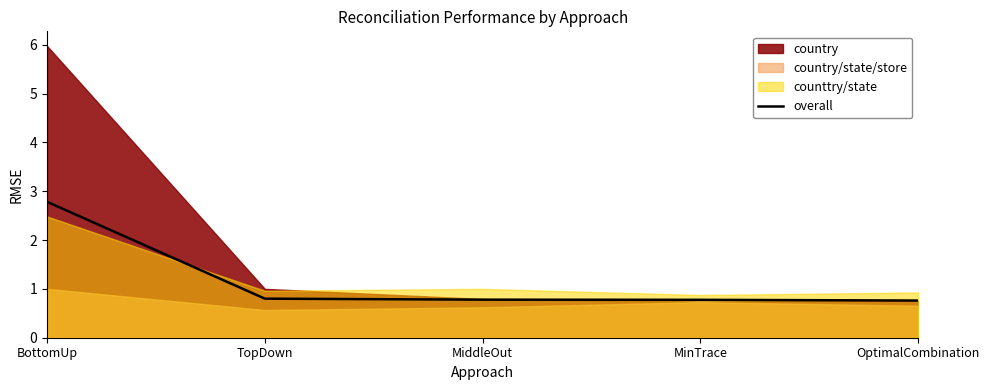

The value at MiddleOut is 1.2. True or false?

False